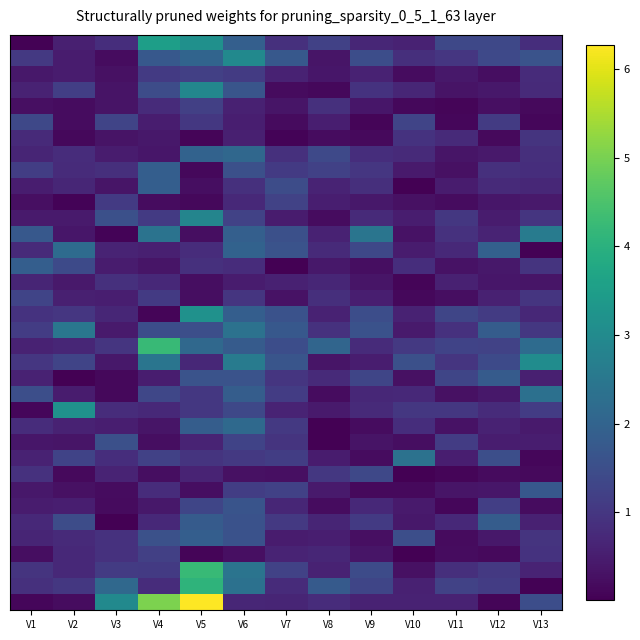

Which category has the lowest value across all series?

V3